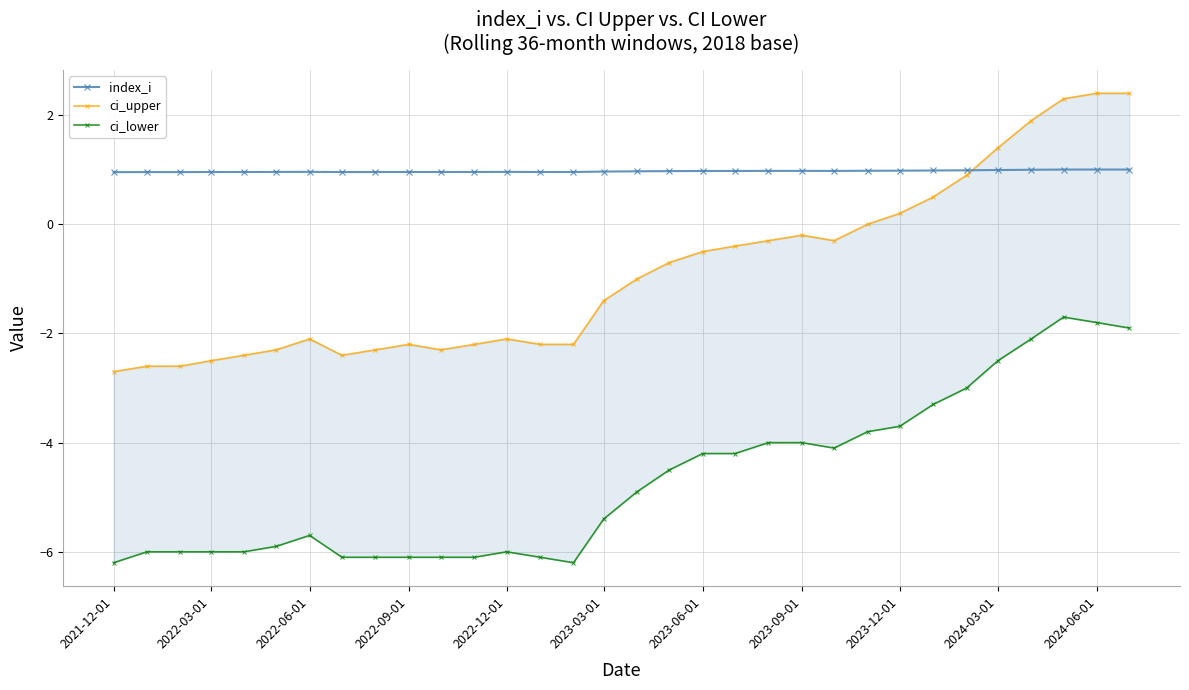

What is the minimum value for index_i?

1.0